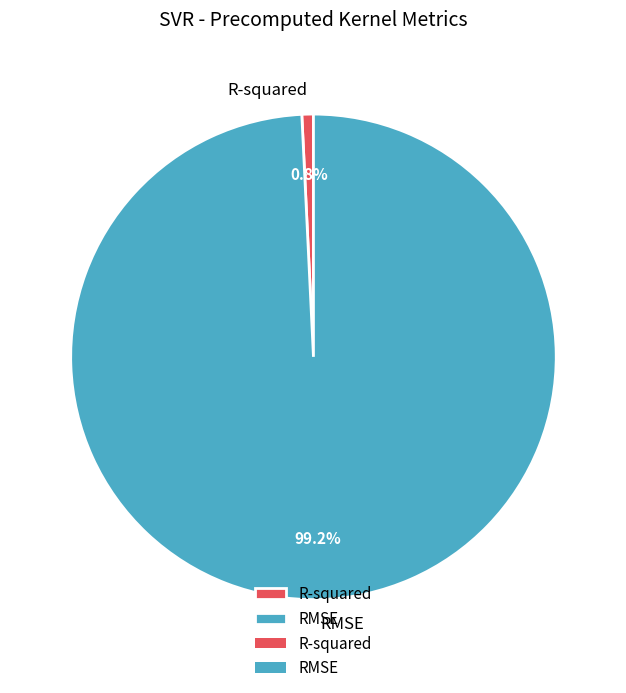

What is the total percentage of R-squared and RMSE?

100.0%